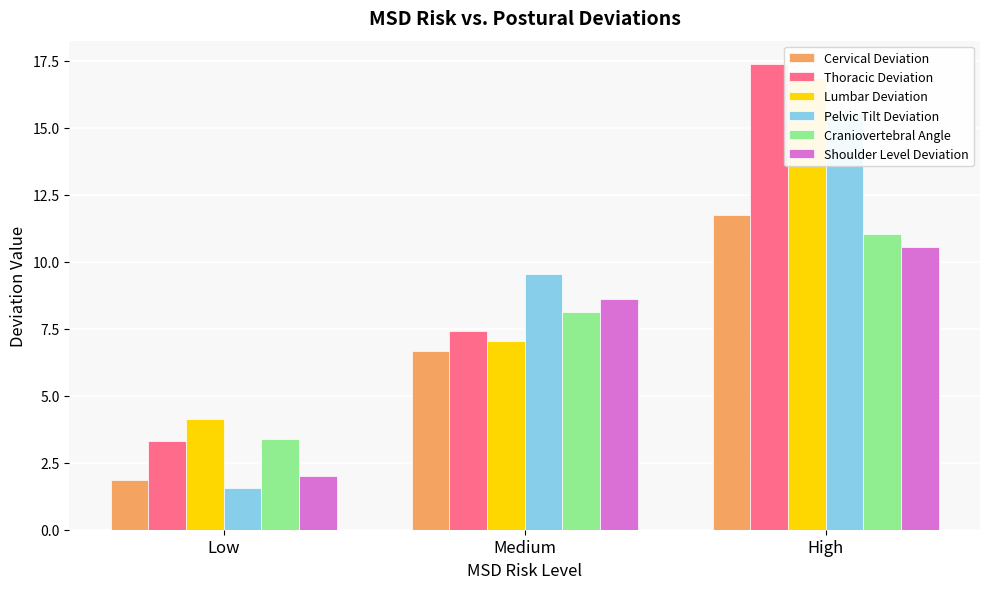

At which label is Thoracic Deviation closest to 10?

Medium